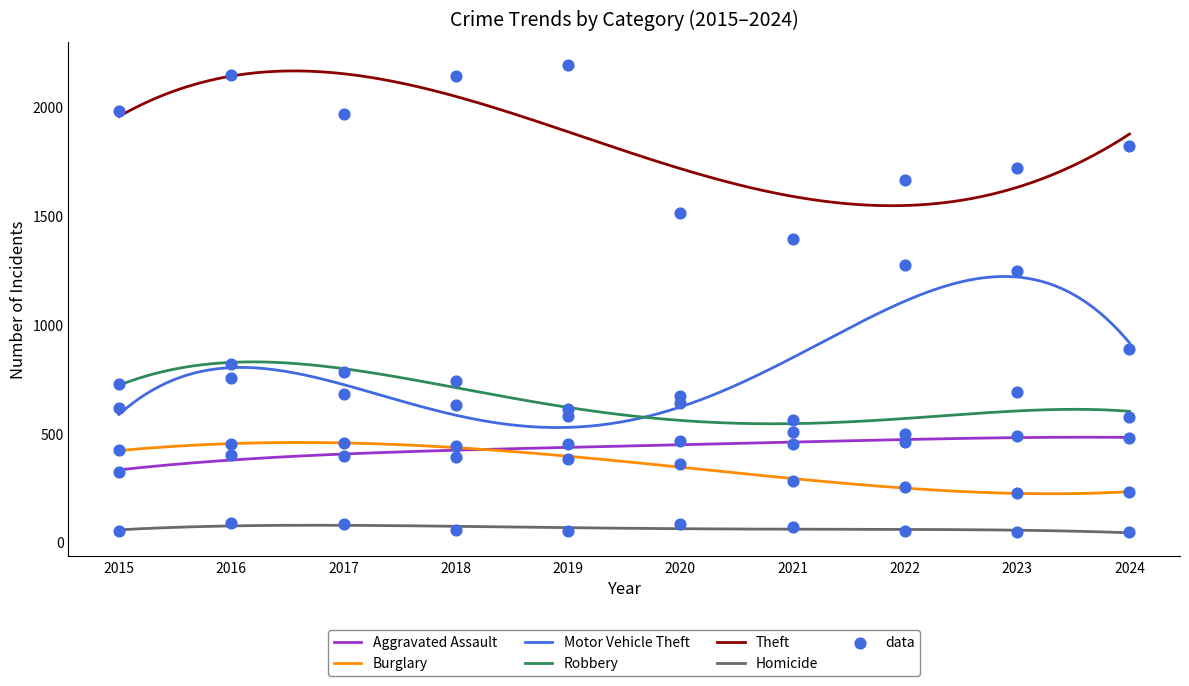

Which series reaches the minimum Y coordinate?

Homicide